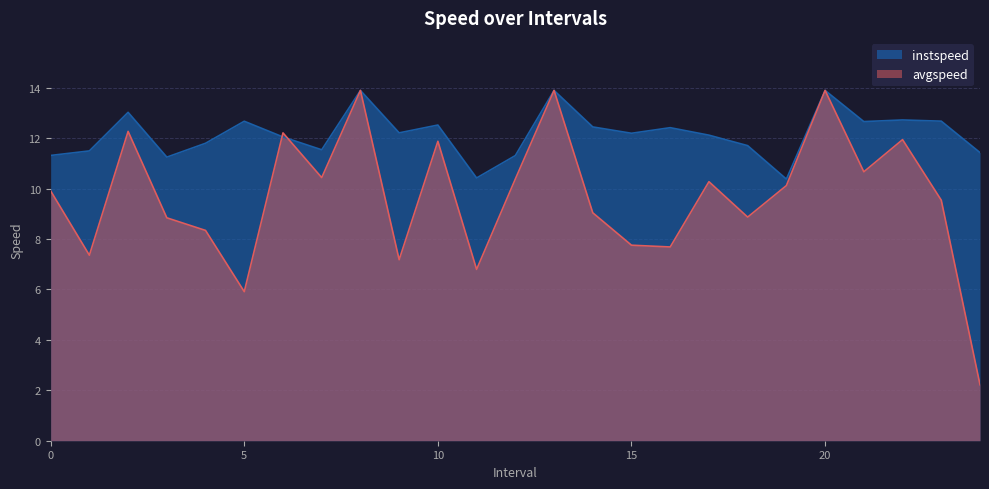

What is the value of the avgspeed point at the 7th from the left?

12.2